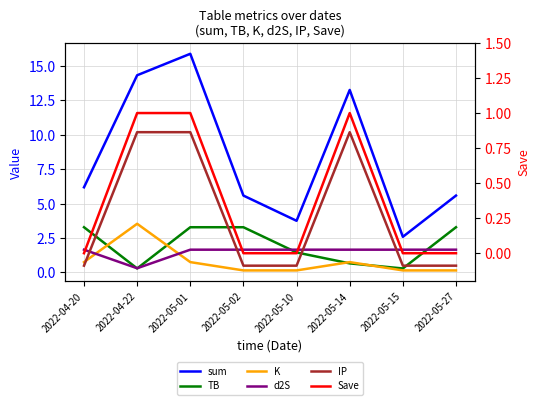

True or false: sum and TB intersect in this chart.

False